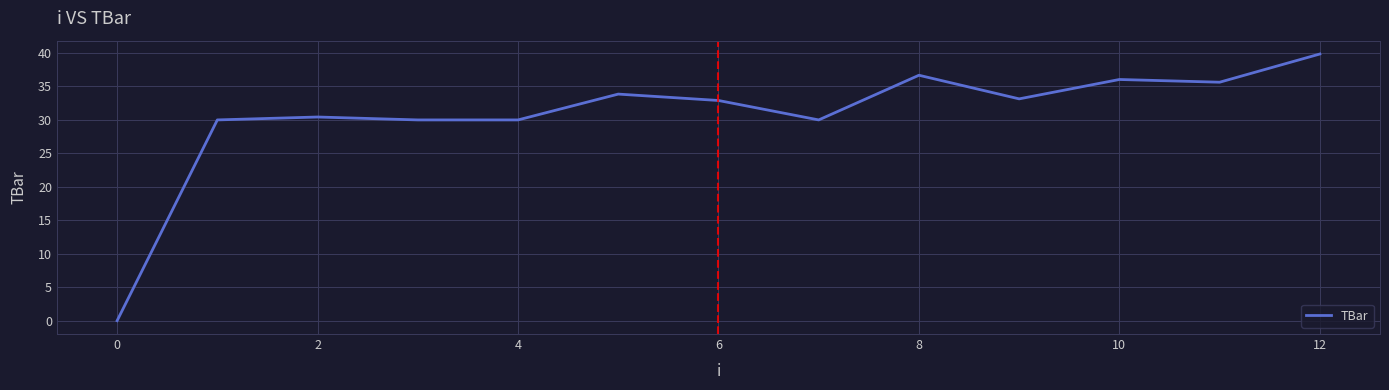

What is the maximum value shown in the chart?

39.9